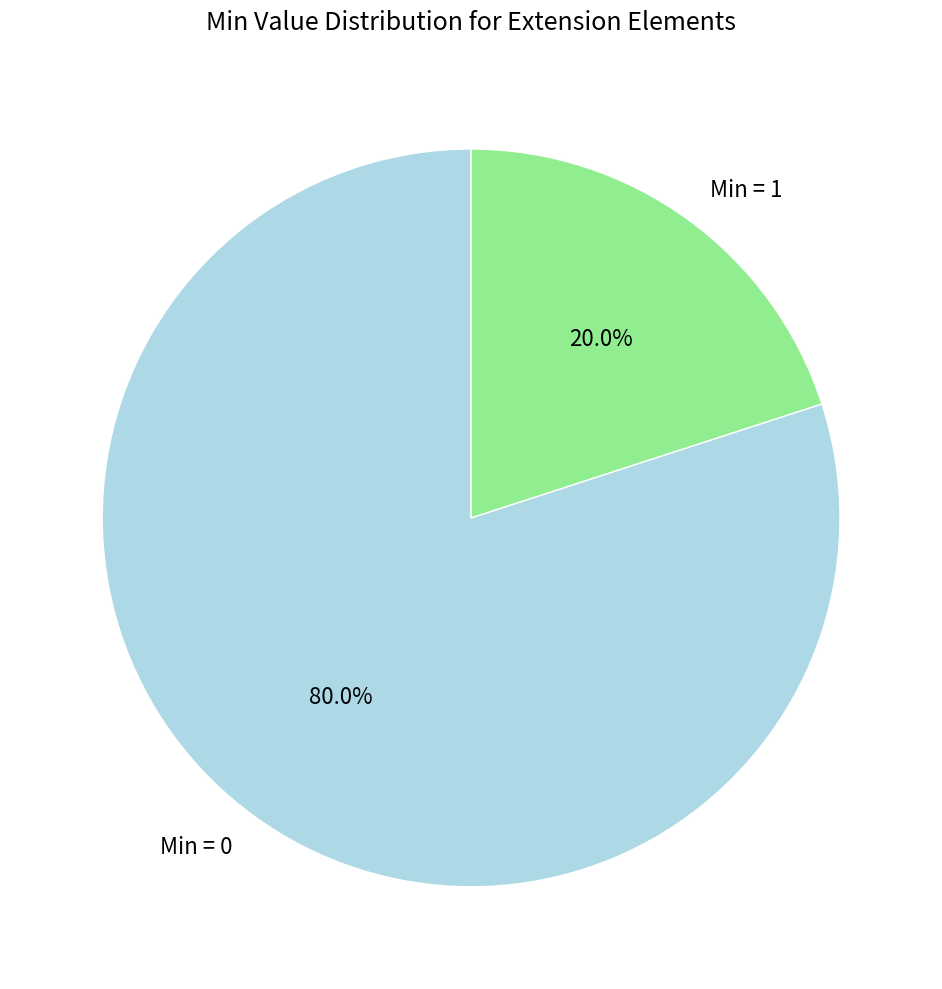

What is the ratio of the value at Min = 0 to the value at Min = 1?

4.0